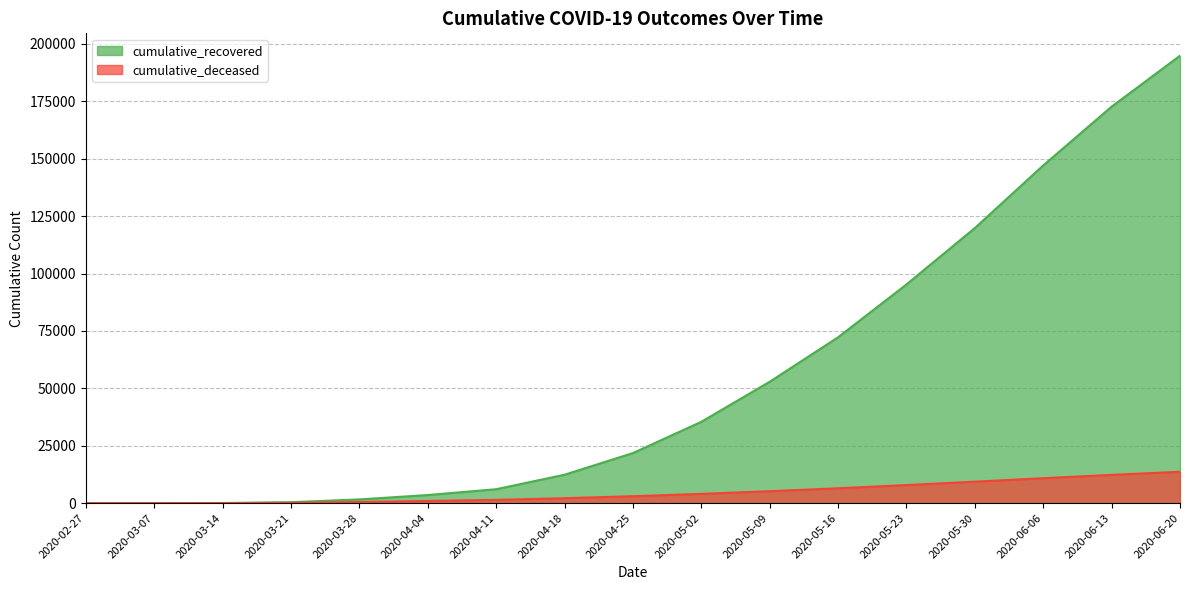

True or false: cumulative_deceased and cumulative_recovered cross at least once.

False